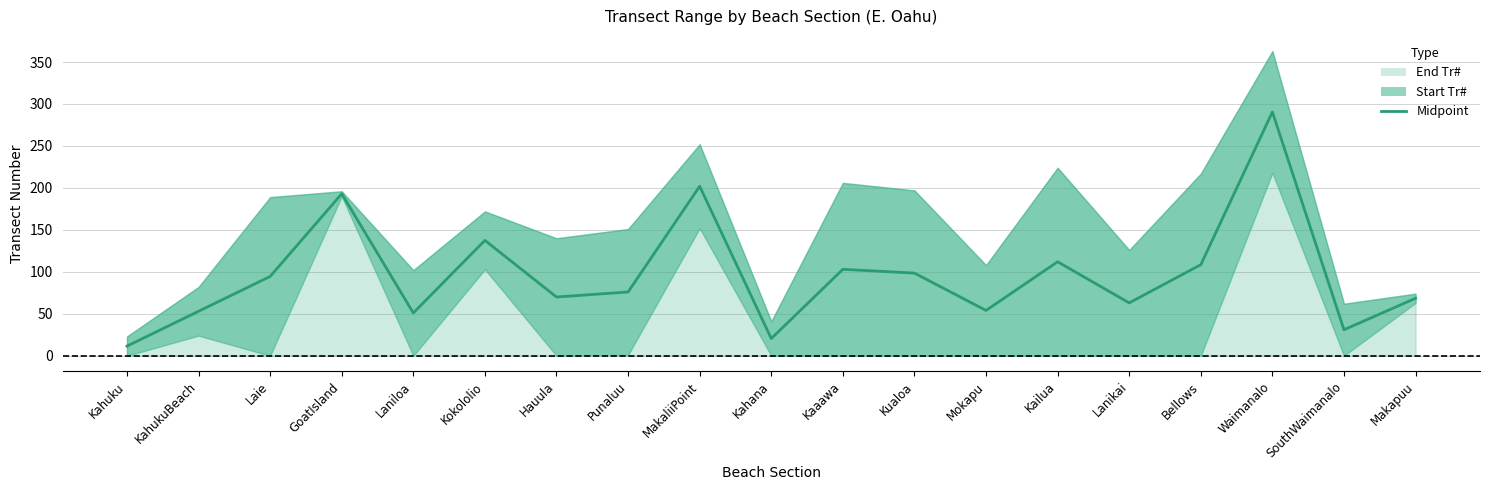

At which category does the data reach its first local peak?

GoatIsland